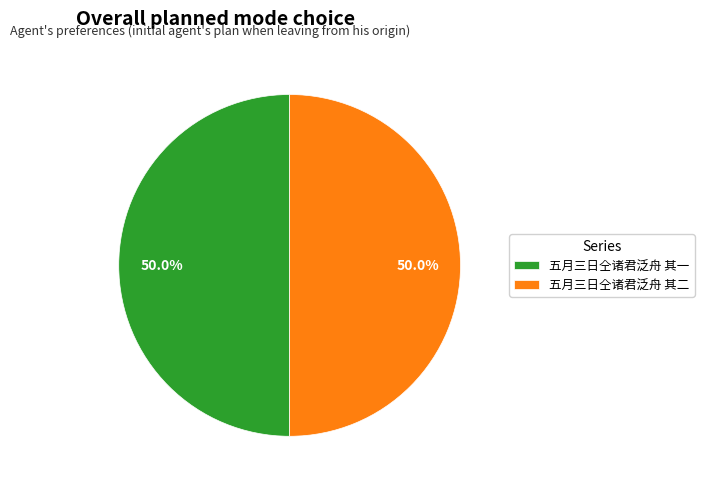

What is the ratio of the value at 五月三日仝诸君泛舟 其一 to the value at 五月三日仝诸君泛舟 其二?

1.0